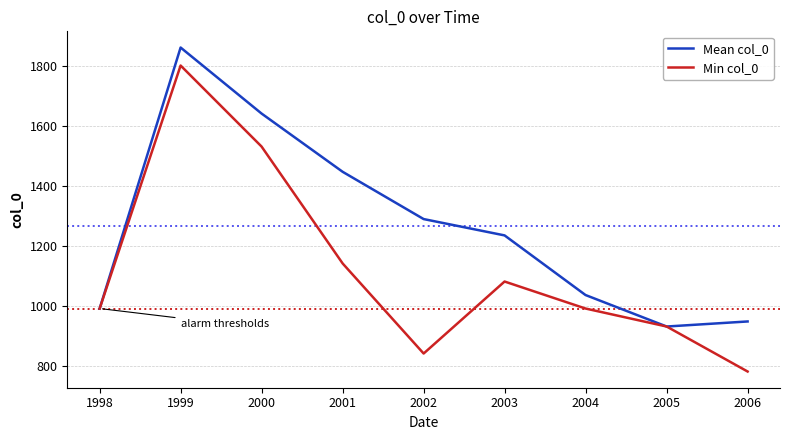

What is the sum of the Min col_0 values at 2000 and 2001?

2670.0